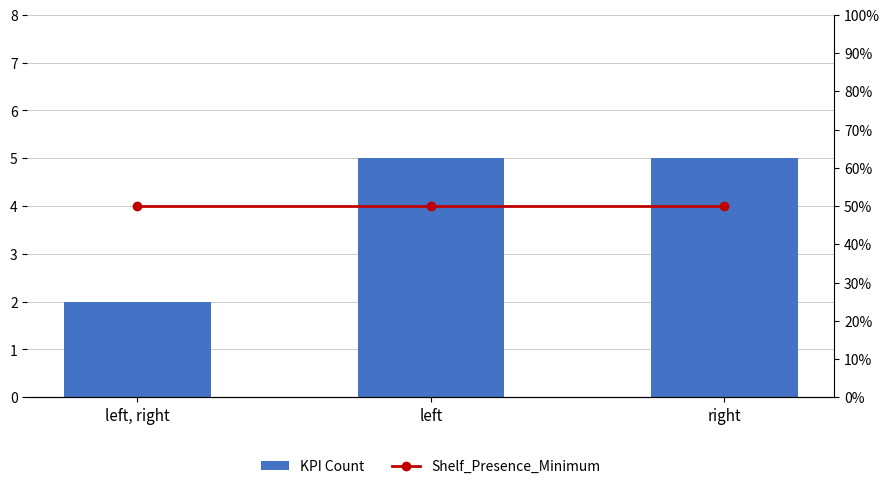

Reading left to right, what are all the values shown in this chart?

KPI Count: 2.0	5.0	5.0
Shelf_Presence_Minimum: 0.5	0.5	0.5